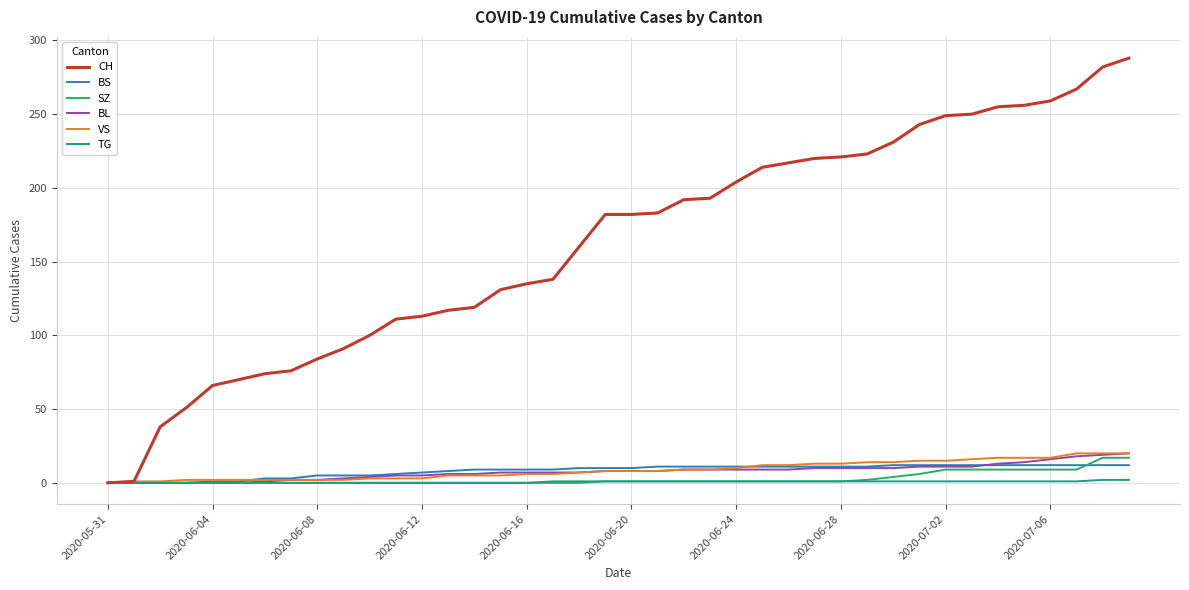

What is the greatest value displayed?

288